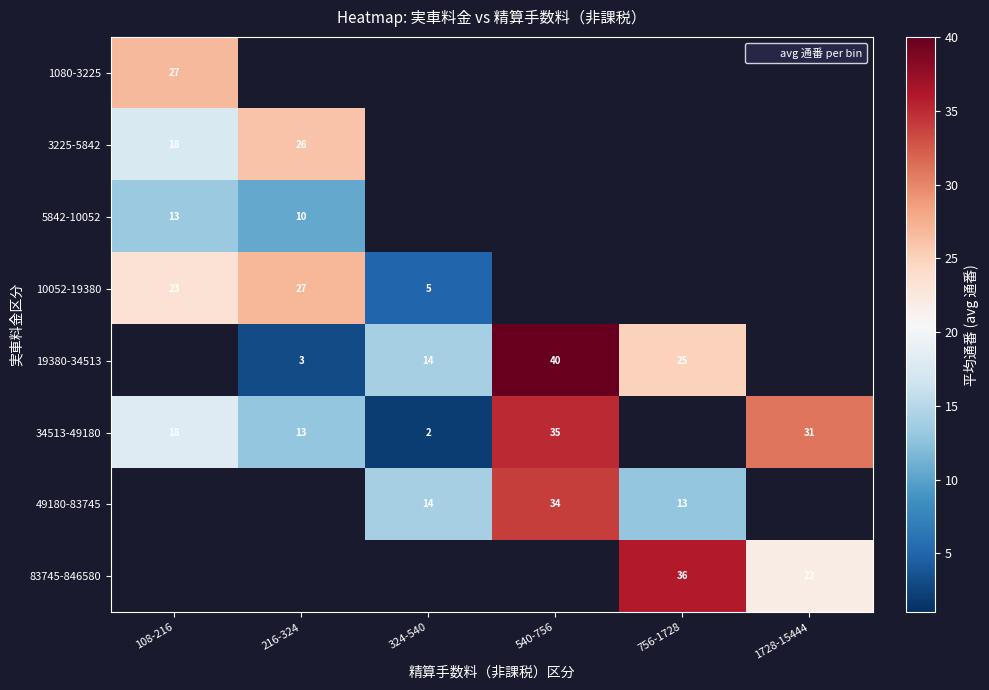

Rank the series at 108-216 from lowest to highest value.

5842-10052, 3225-5842, 34513-49180, 10052-19380, 1080-3225, 19380-34513, 49180-83745, 83745-846580